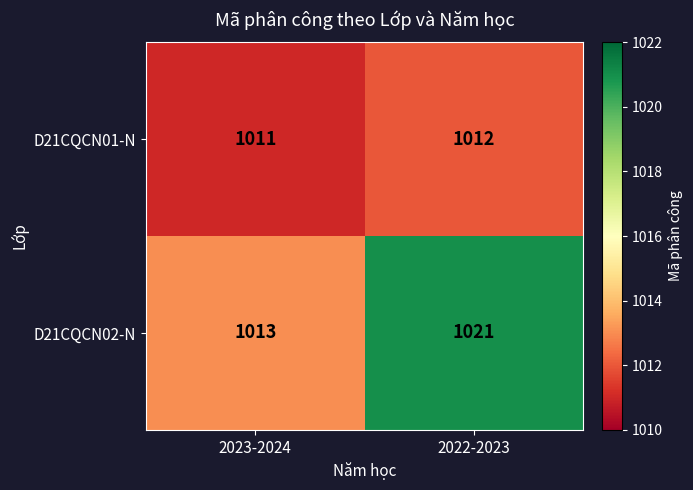

Reading right to left, transcribe all the data shown in this chart.

D21CQCN01-N: 2022-2023=1012	2023-2024=1011
D21CQCN02-N: 2022-2023=1021	2023-2024=1013